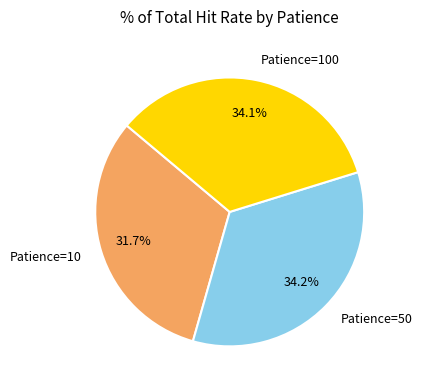

Does any single category account for the majority?

No